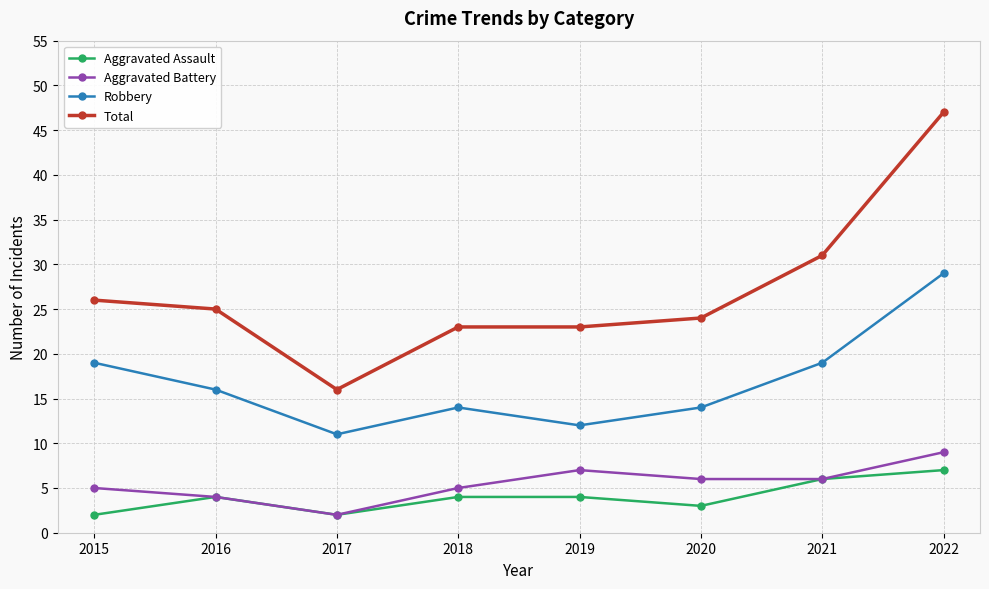

True or false: Total has more than 2 interior local peaks.

False